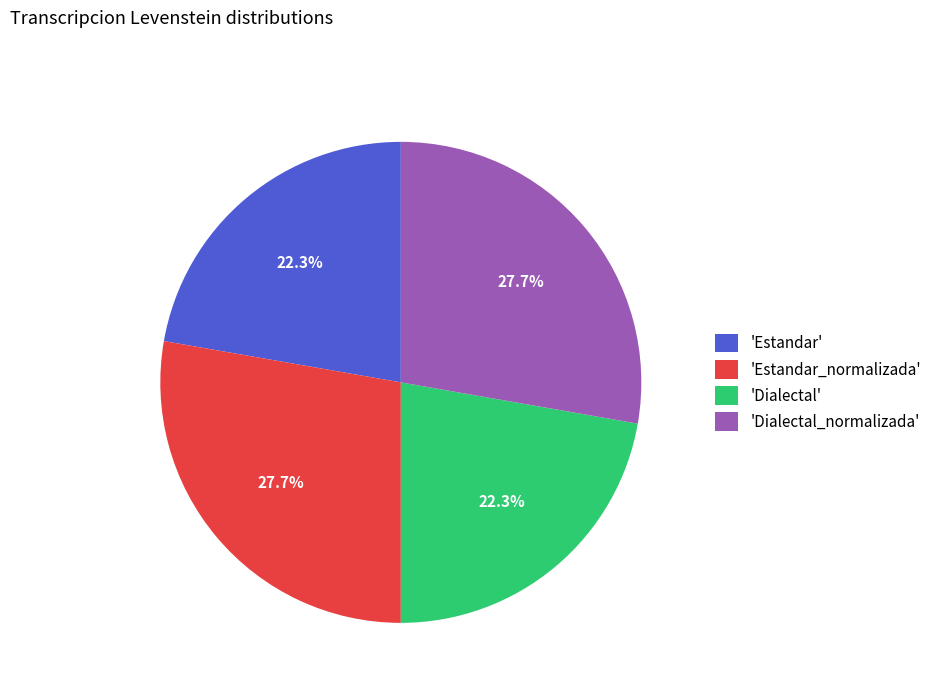

How much of the chart is everything except 'Estandar'?

77.7%